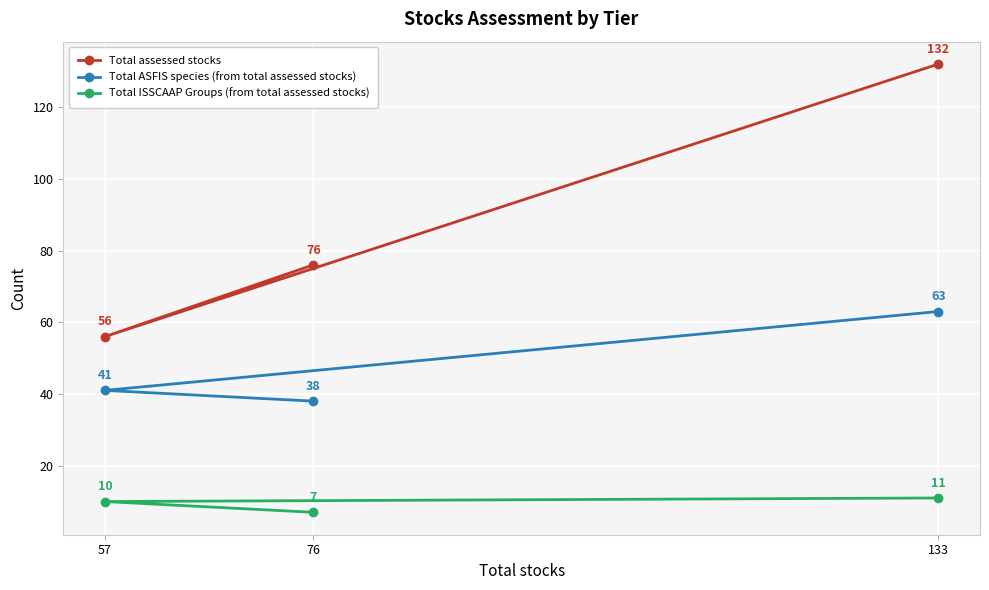

Reading right to left, extract all data points from this chart.

Total assessed stocks: 133=132	76=76	57=56
Total ASFIS species (from total assessed stocks): 133=63	76=38	57=41
Total ISSCAAP Groups (from total assessed stocks): 133=11	76=7	57=10